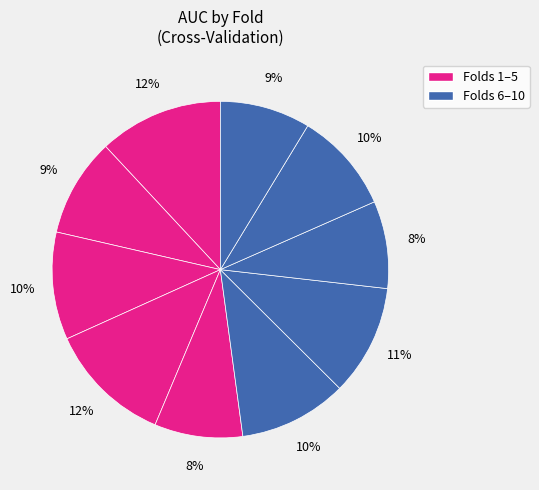

Rank the categories by value from lowest to highest.

Fold 8, Fold 5, Fold 10, Fold 2, Fold 9, Fold 3, Fold 6, Fold 7, Fold 4, Fold 1